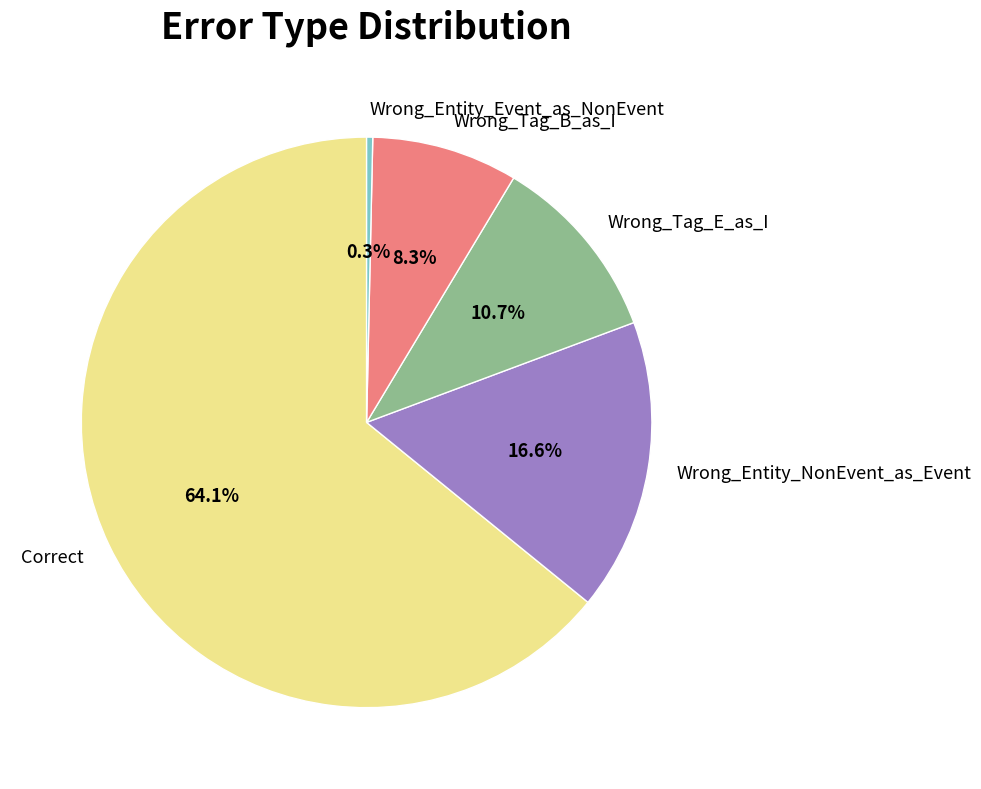

Is it true that Wrong_Entity_NonEvent_as_Event is 2% of the pie?

False